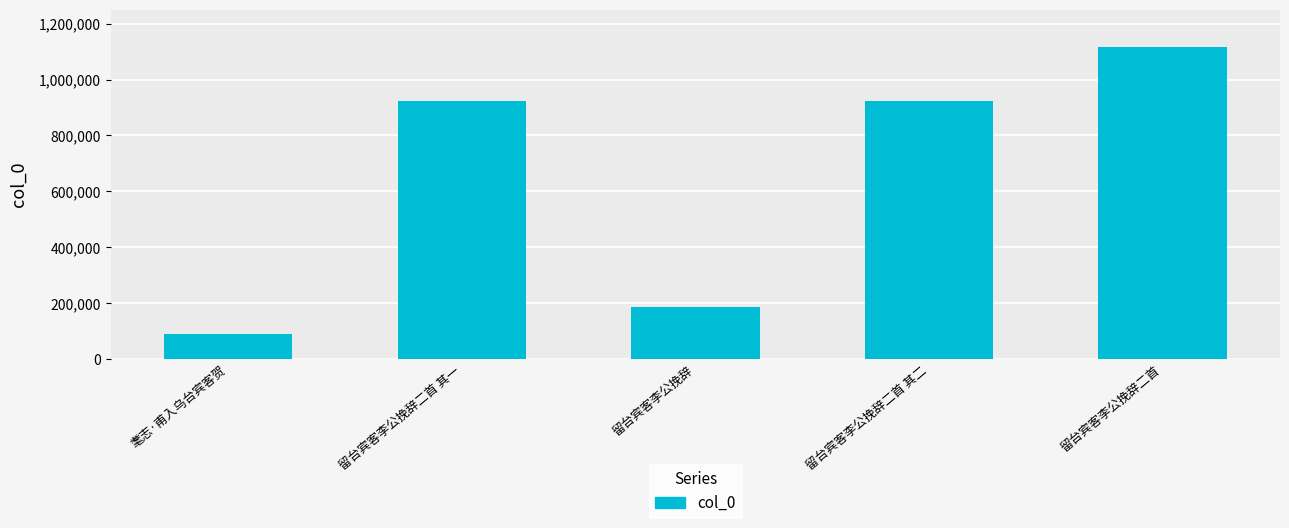

What is the sum of the values at 留台宾客李公挽辞 and 留台宾客李公挽辞二首 其二?

1107270